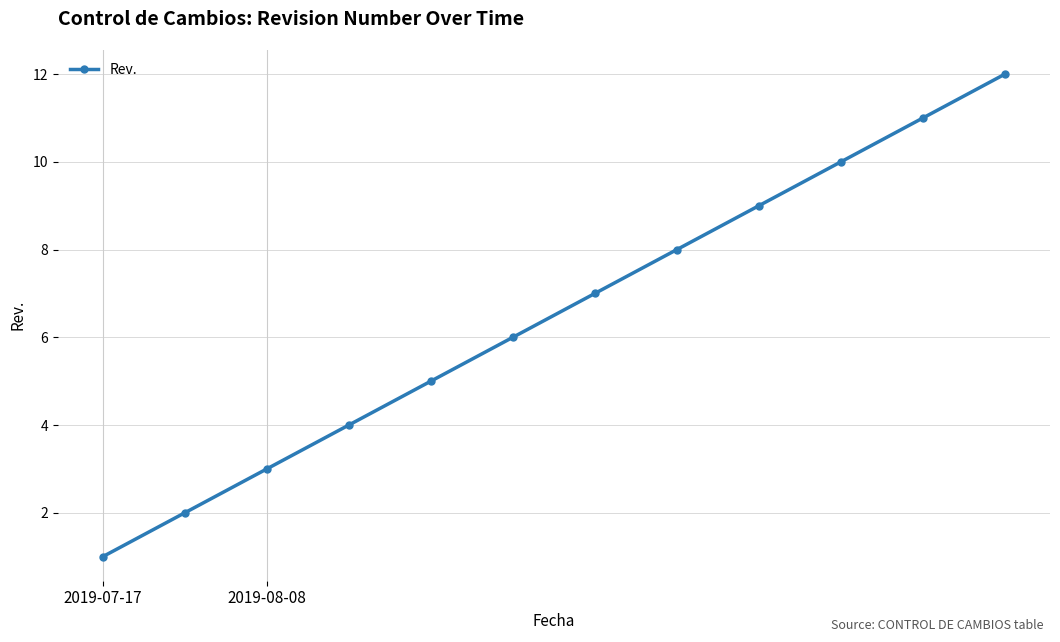

True or false: the data has more than 0 interior local peaks.

False